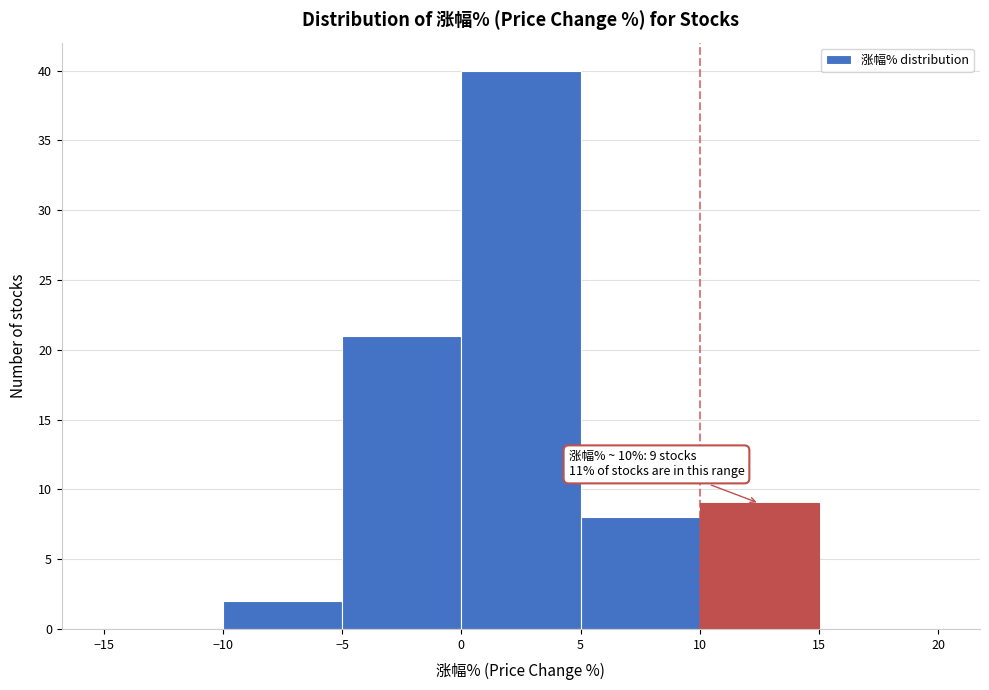

Over which range of the x-axis is the bar tallest?

0 to 5